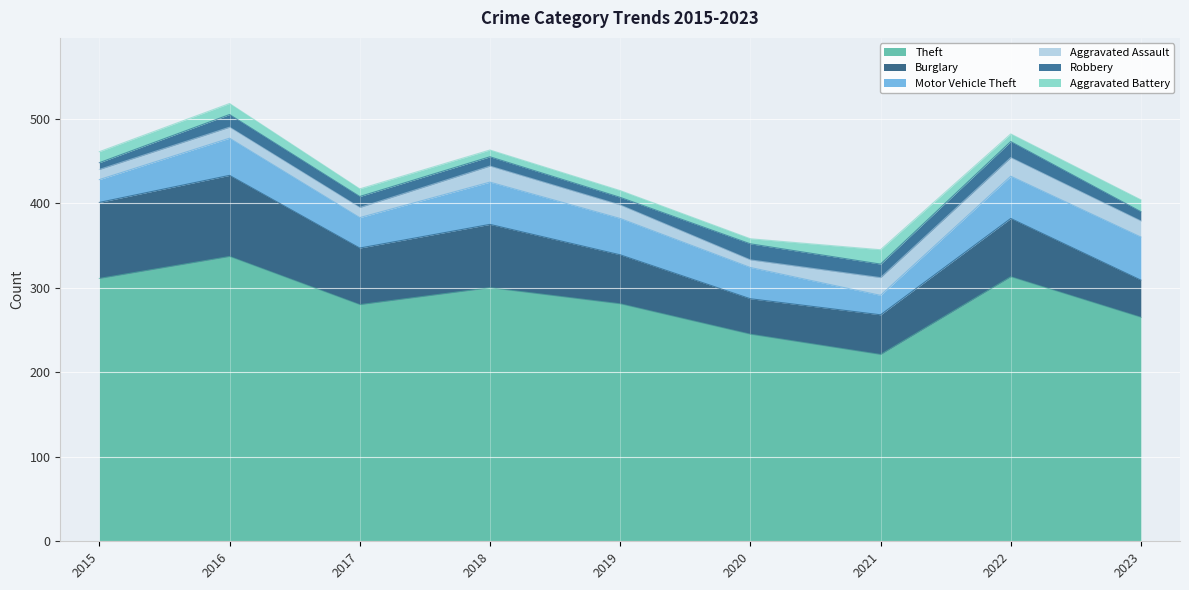

At which label does Burglary first exceed 67?

2015